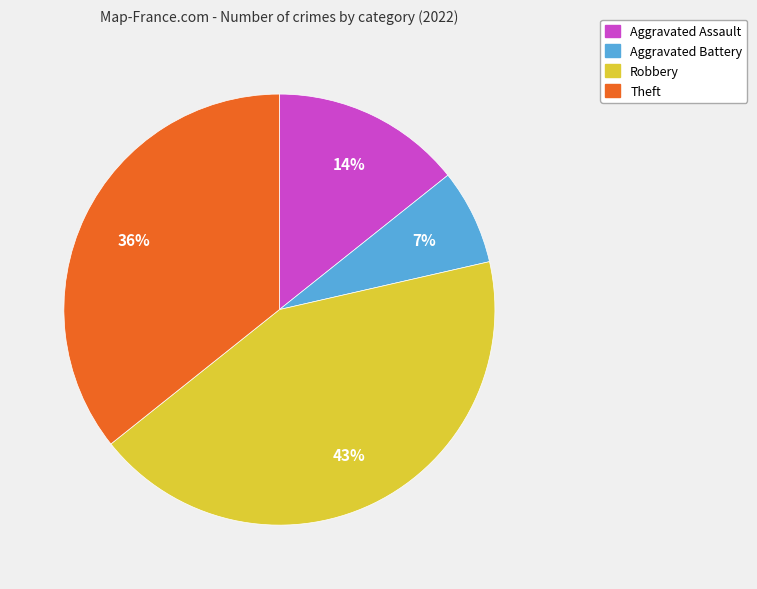

Between Aggravated Assault and Aggravated Battery, which is larger?

Aggravated Assault